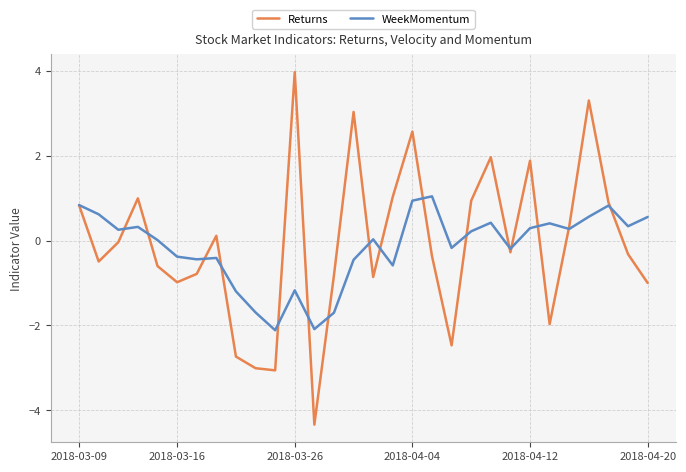

Which series has the widest spread of values?

Returns